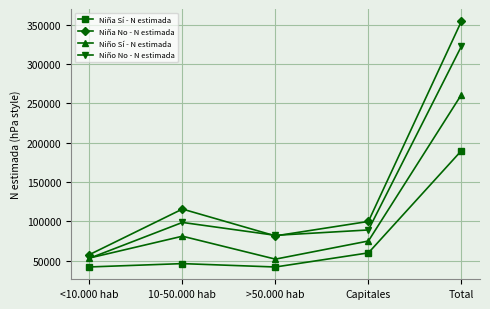

What position from the left is <10.000 hab?

1